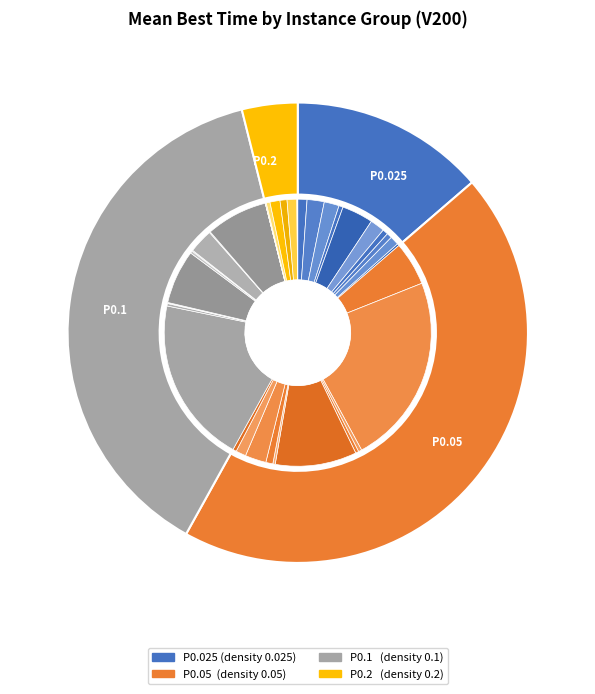

Which category has the biggest portion of the pie?

P0.05-G1